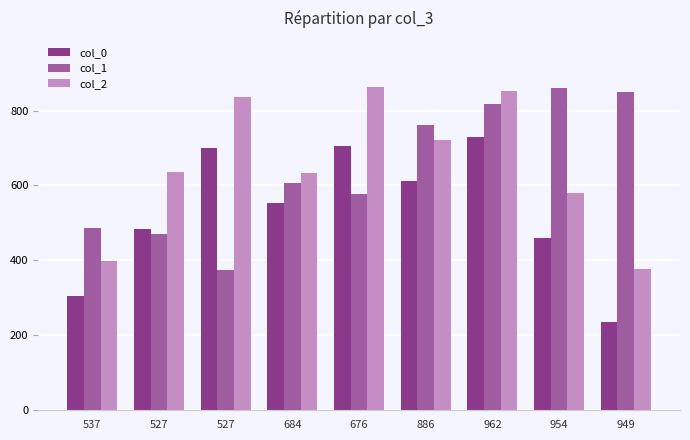

What is the difference between the col_2 values at 949 and 537?

22